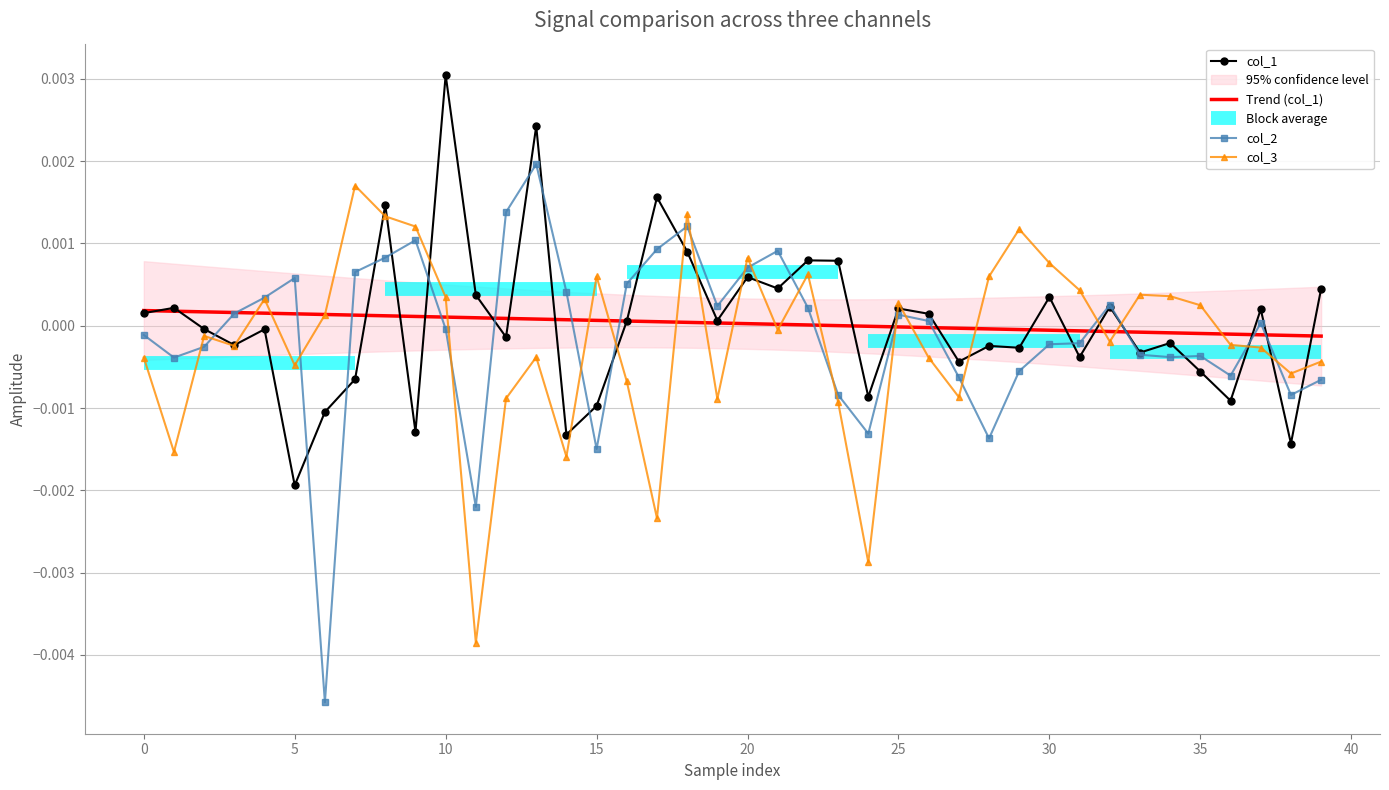

Which category has the lowest value in the col_1 series?

5